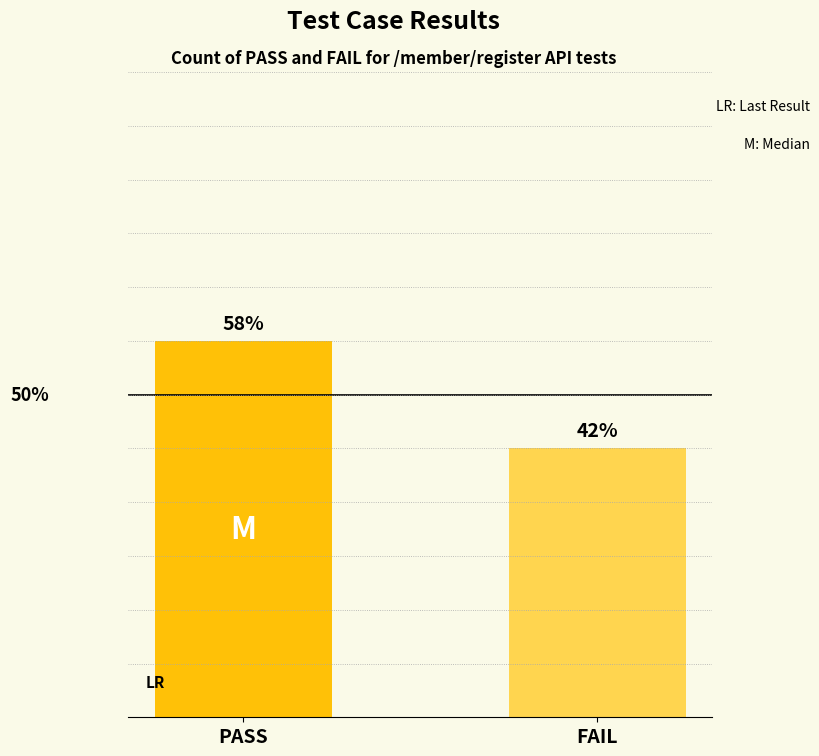

Which label corresponds to the smallest value in the chart?

FAIL